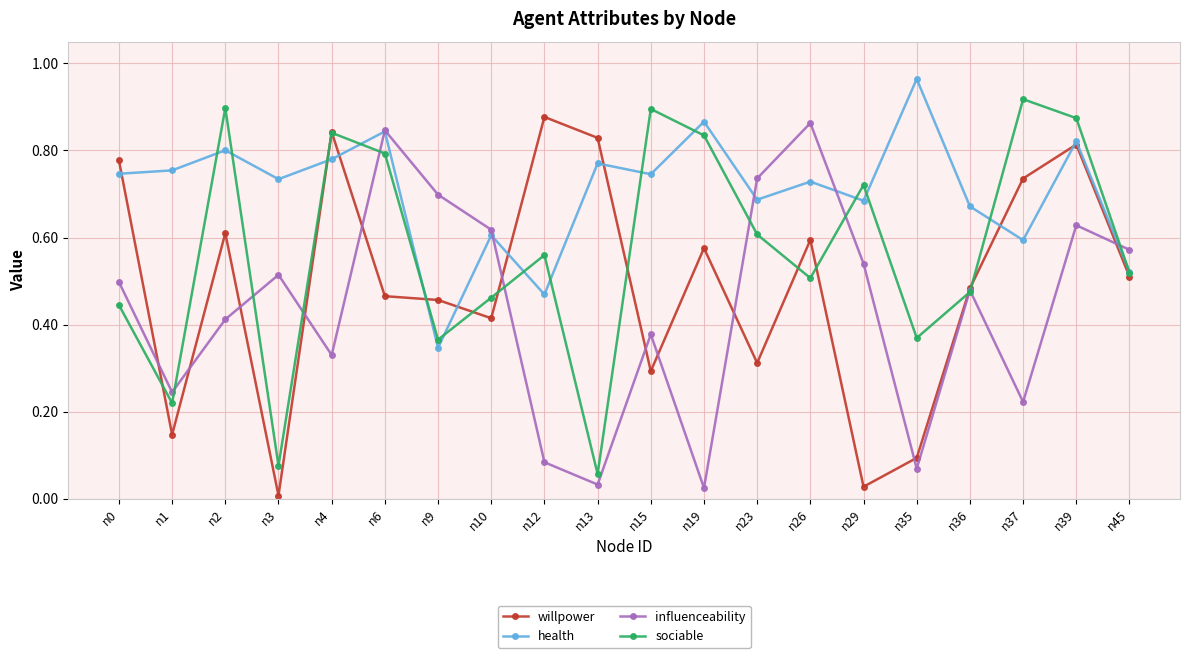

At which category does the chart reach its peak across all series?

n35